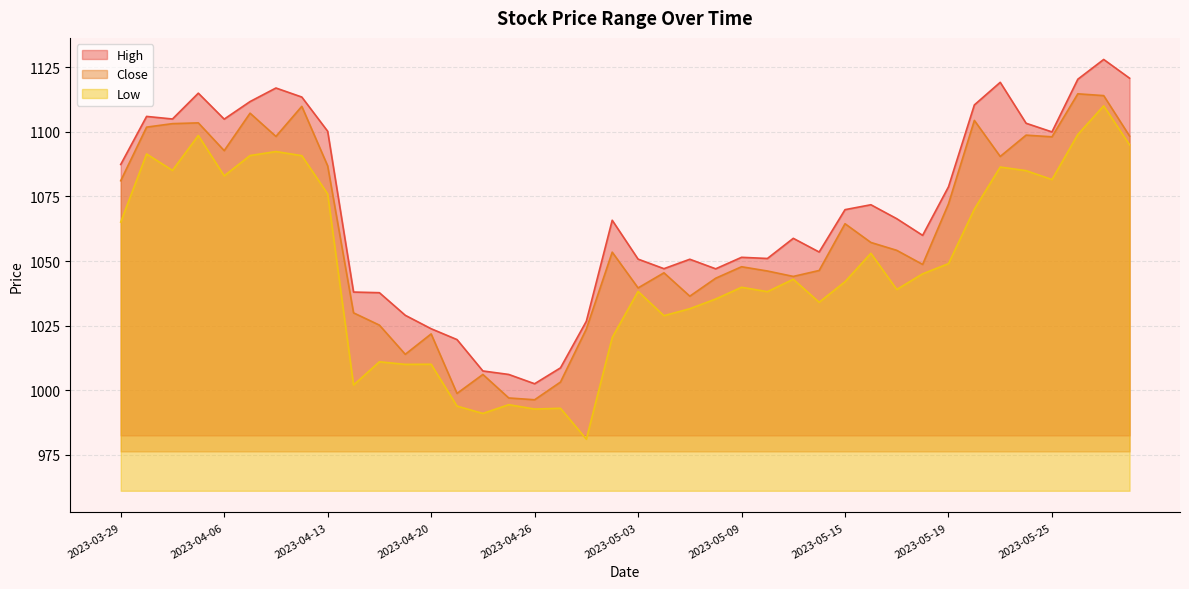

Rank the series at 2023-04-05 from highest to lowest value.

High, Close, Low